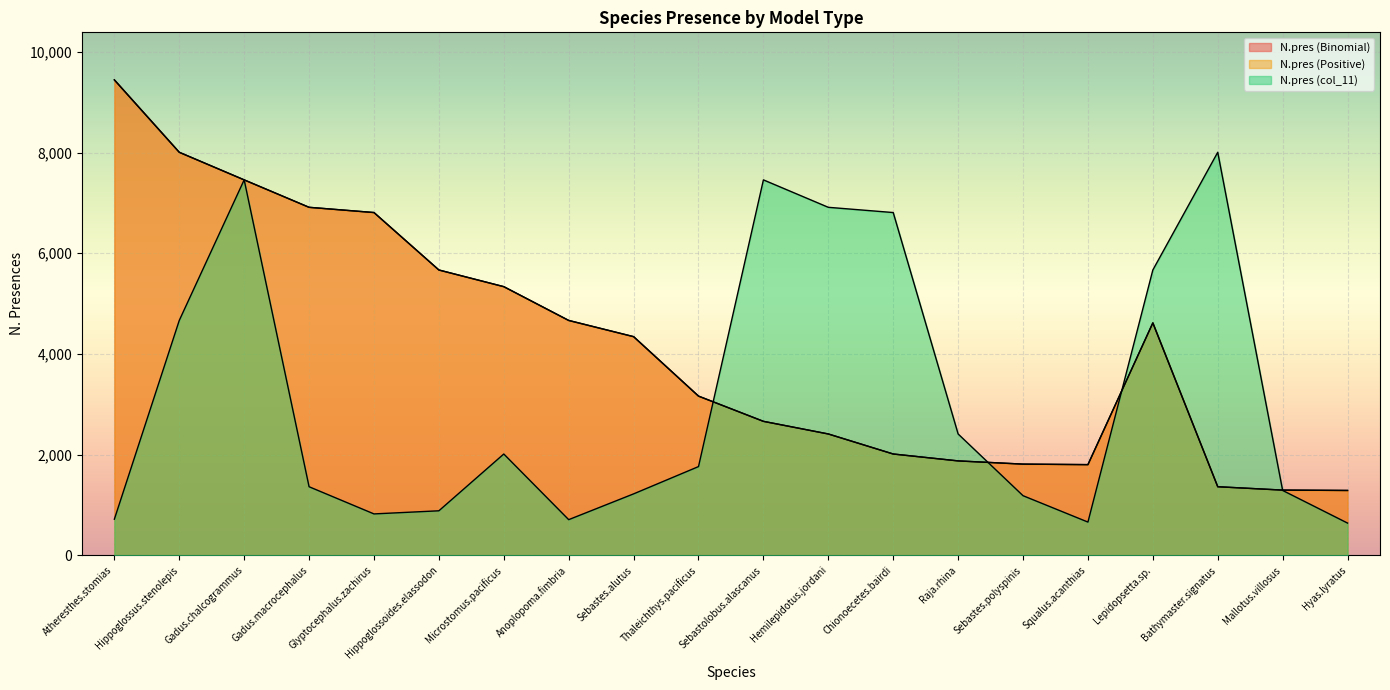

The value of N.pres (Binomial) at Hemilepidotus.jordani is 3876. True or false?

False